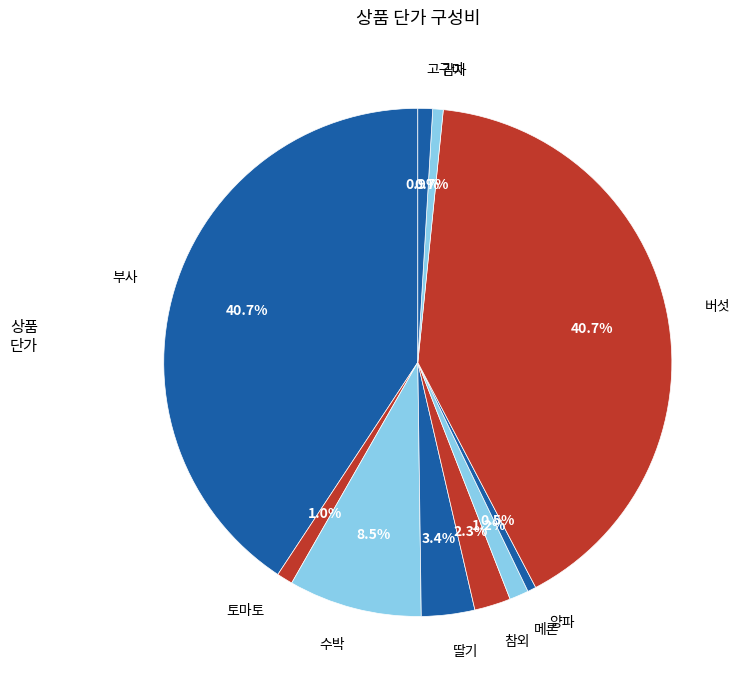

To the nearest percent, what is the combined percentage of 참외 and 감자?

3%